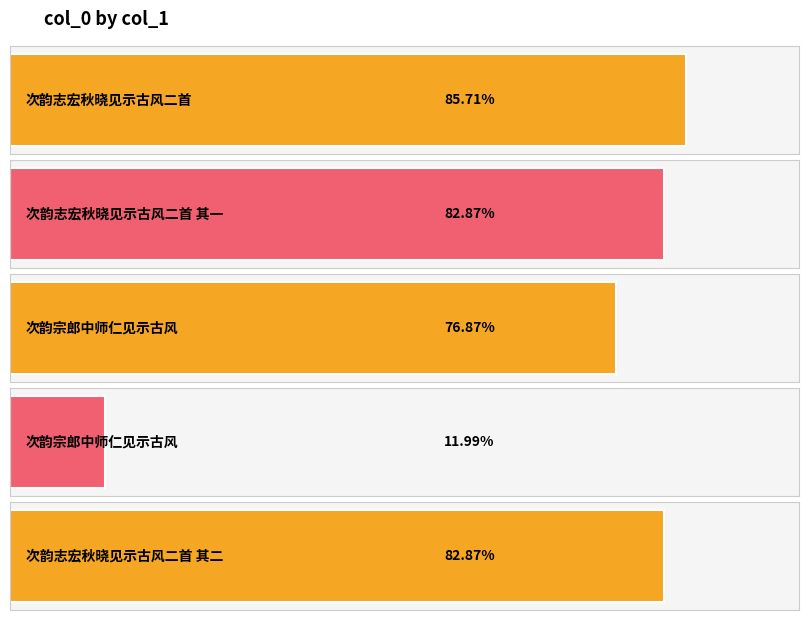

How many series are shown in this chart?

1